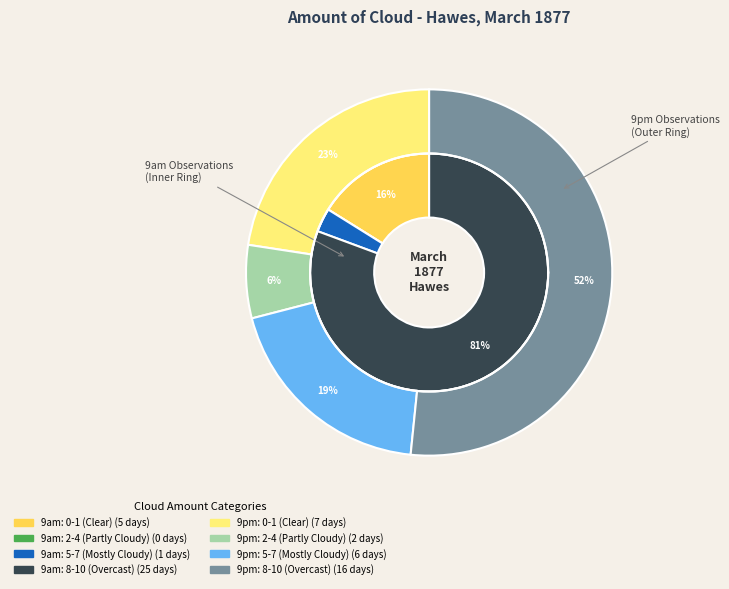

Does any single category account for the majority?

No